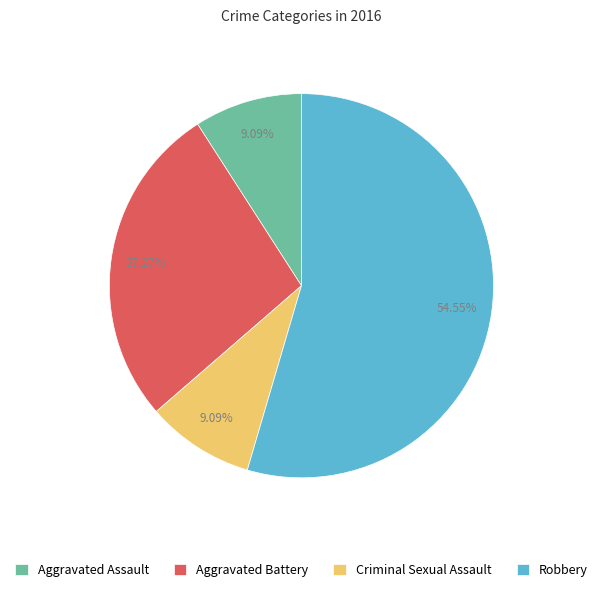

What is the largest slice in the pie chart?

Robbery